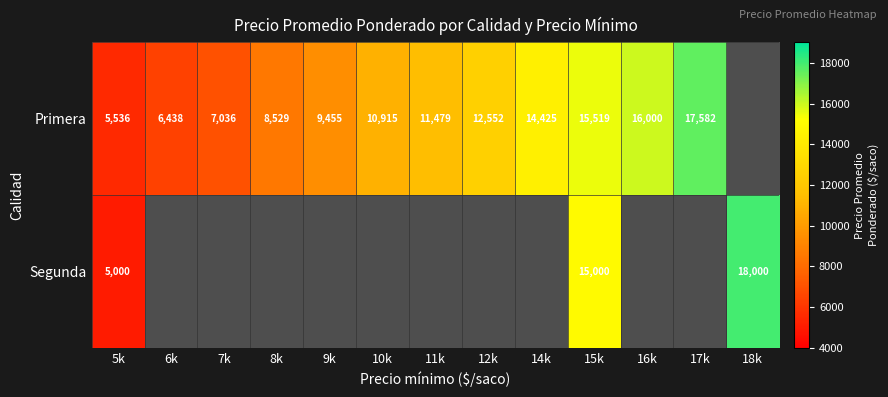

The Segunda series shows 24347 at 18k. True or false?

False